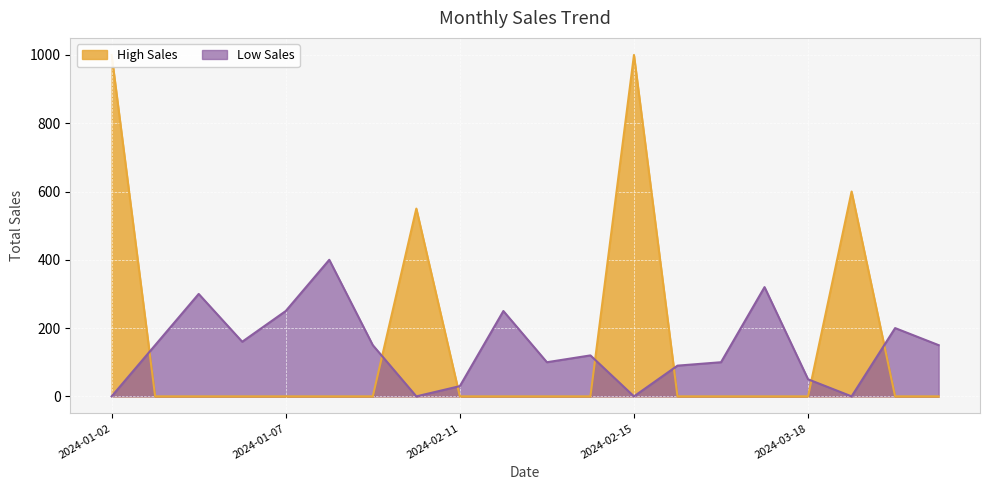

Is it true that High Sales equals 550 at 2024-02-10?

True